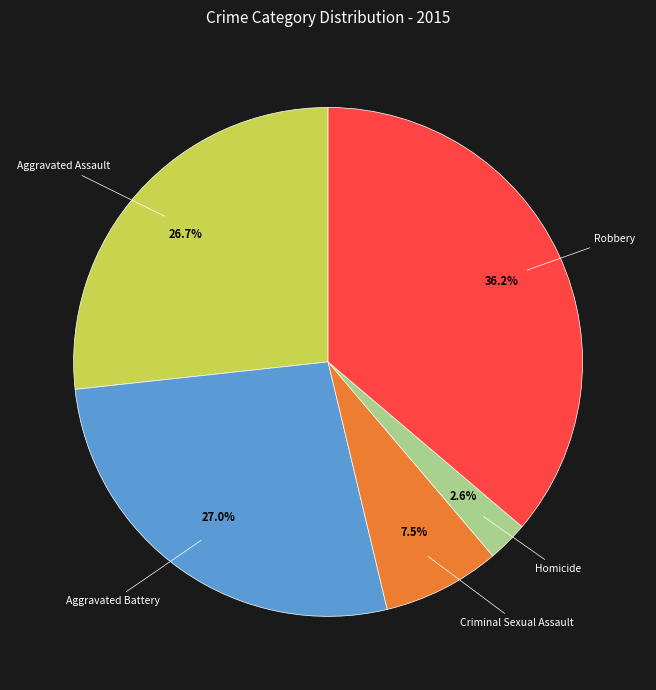

Which slice is the largest?

Robbery